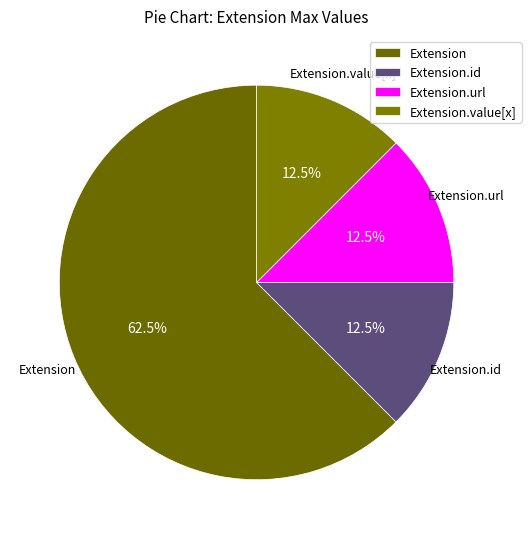

Which has a higher value, Extension or Extension.id?

Extension